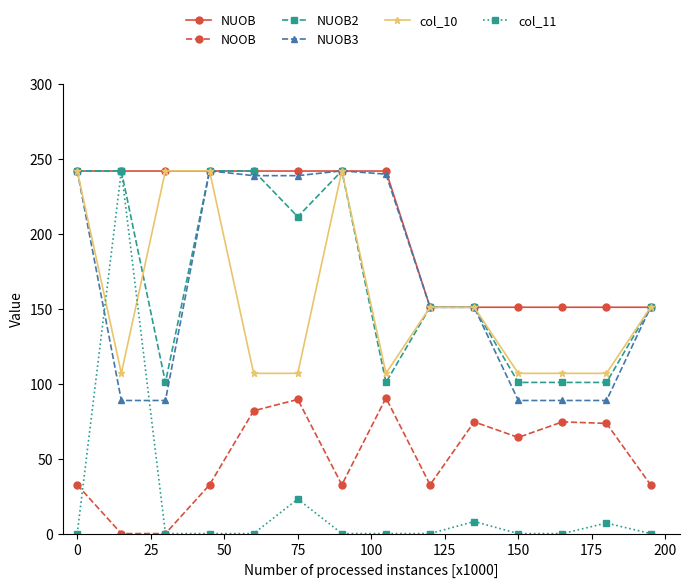

What are all the series names shown in the legend?

NUOB, NOOB, NUOB2, NUOB3, col_10, col_11